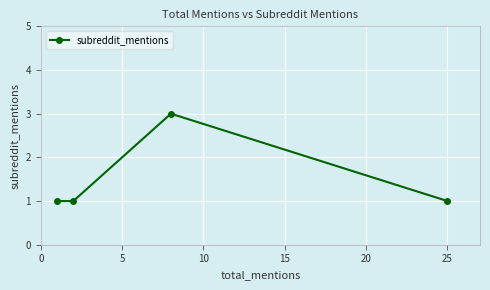

How many points are higher than both their immediate neighbors (excluding endpoints)?

1